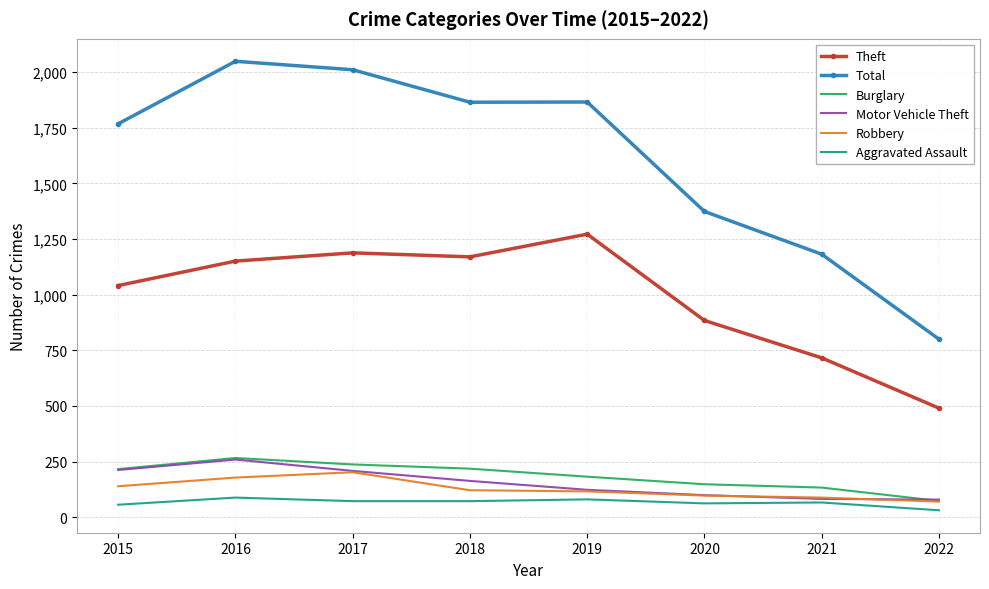

At which label does Motor Vehicle Theft first exceed 163?

2015